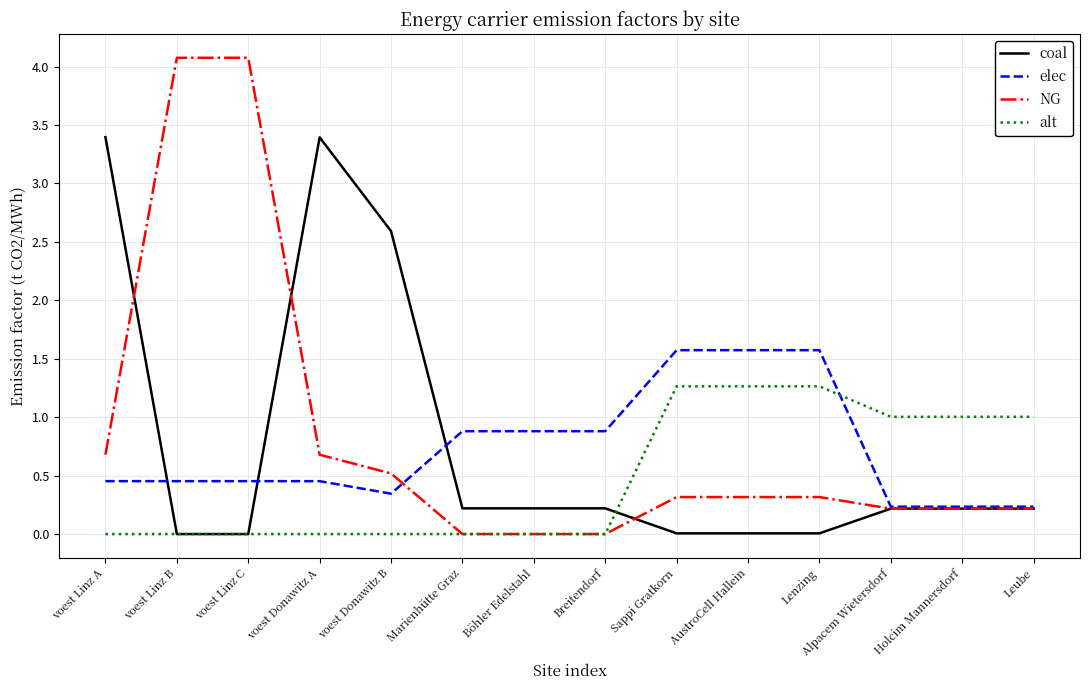

What is the maximum value shown in the chart?

4.1